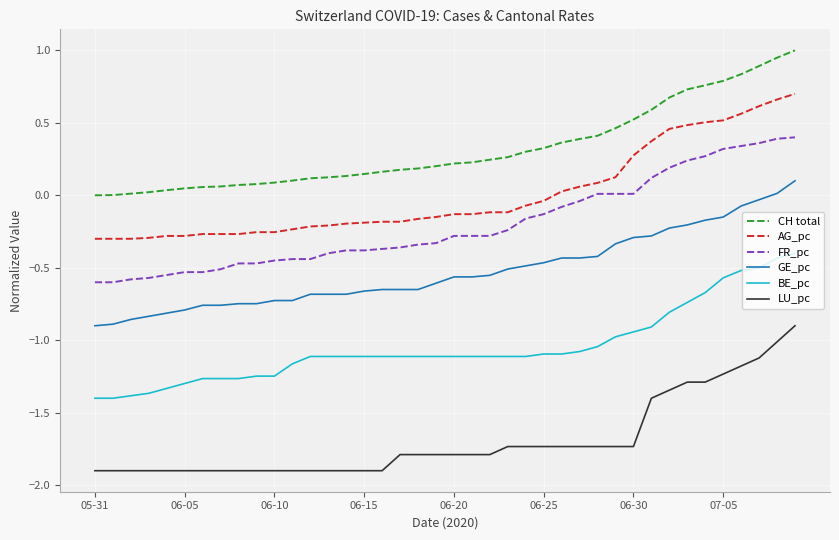

True or false: CH total and FR_pc intersect in this chart.

False